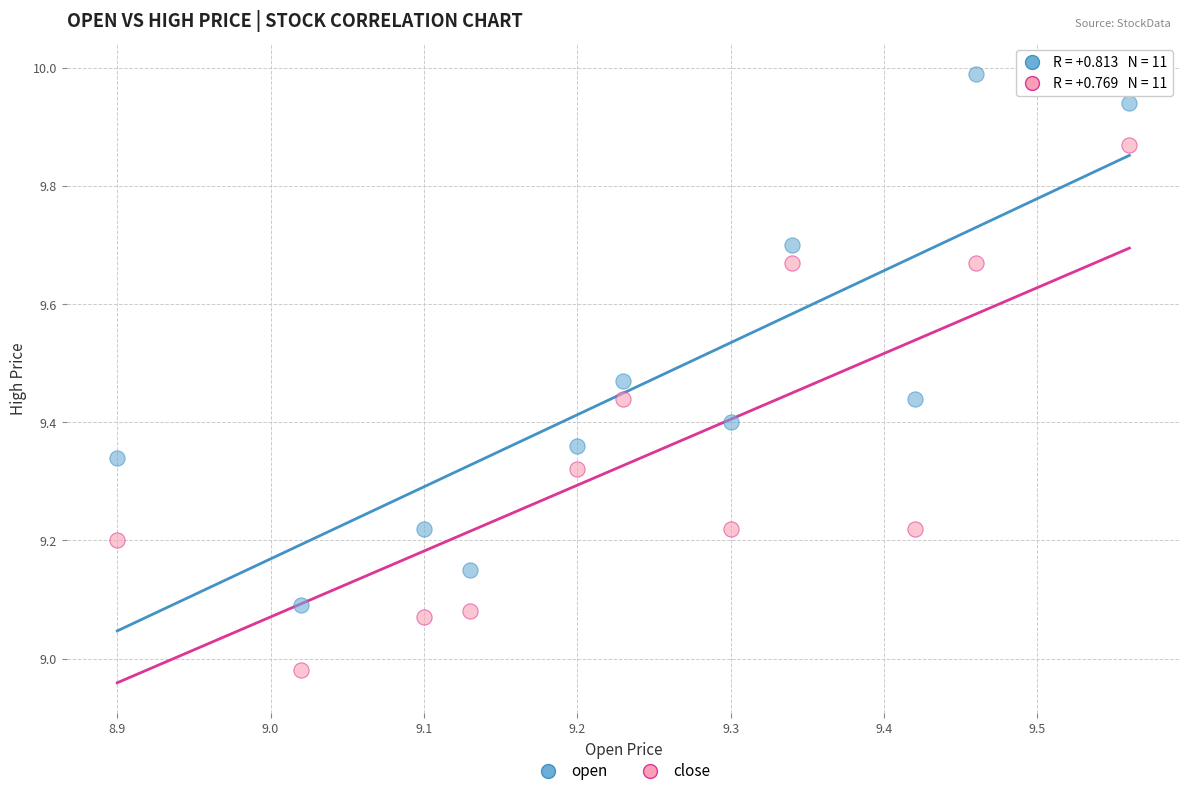

Across all data points, what is the range of Y values (max minus min)?

1.0